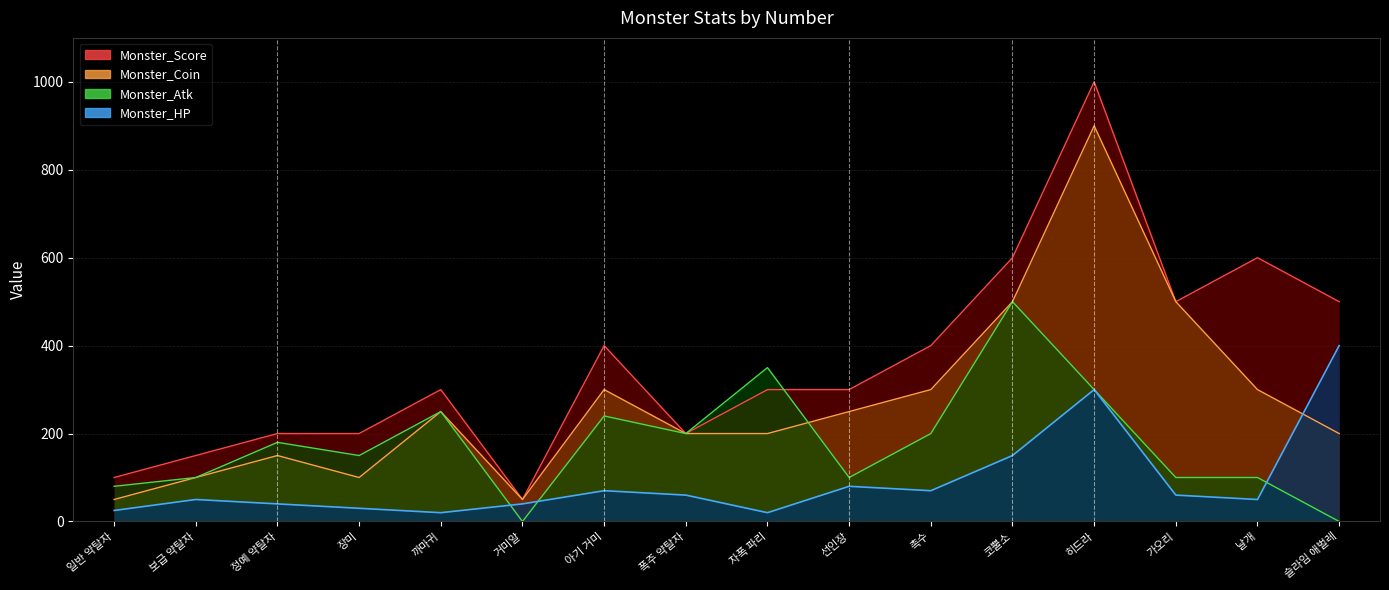

How many intersections are there between Monster_Atk and Monster_Score?

1